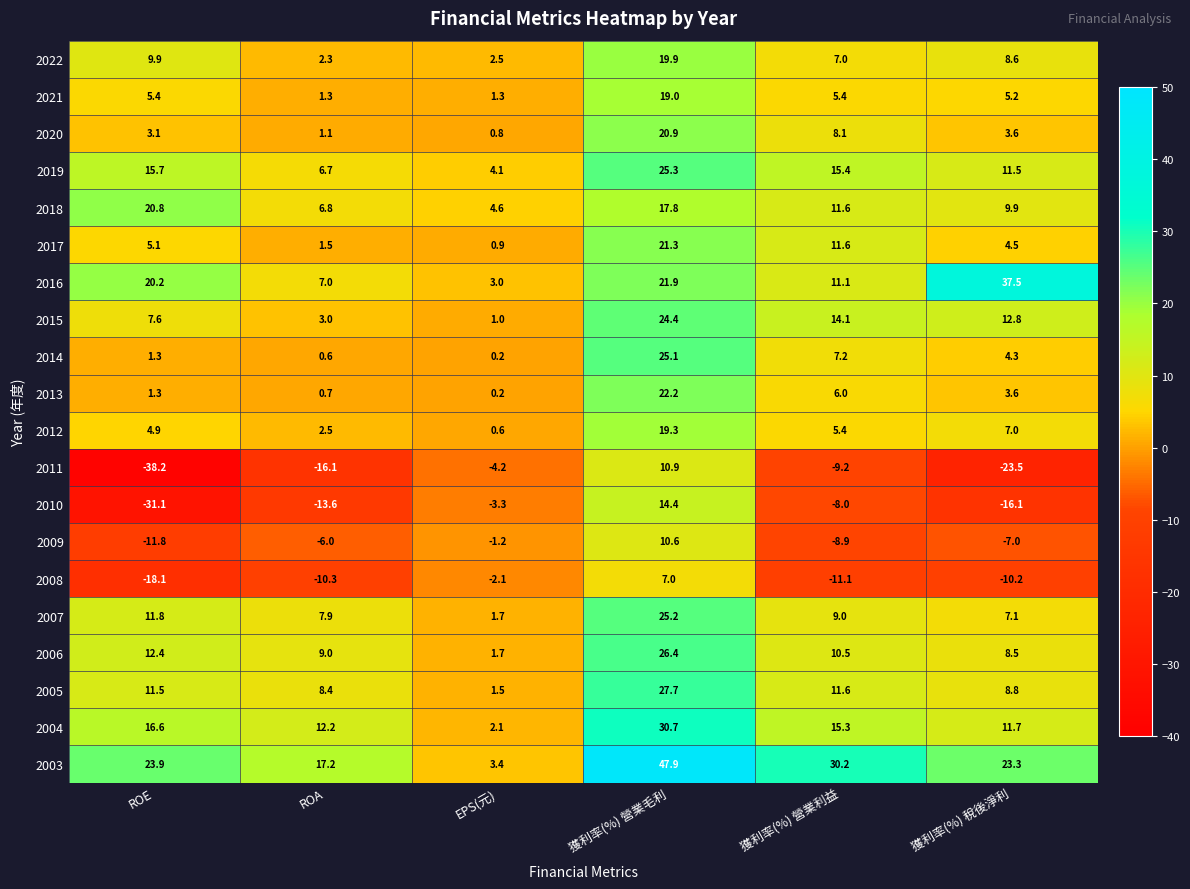

Which series changed the most between ROE and EPS(元)?

2011